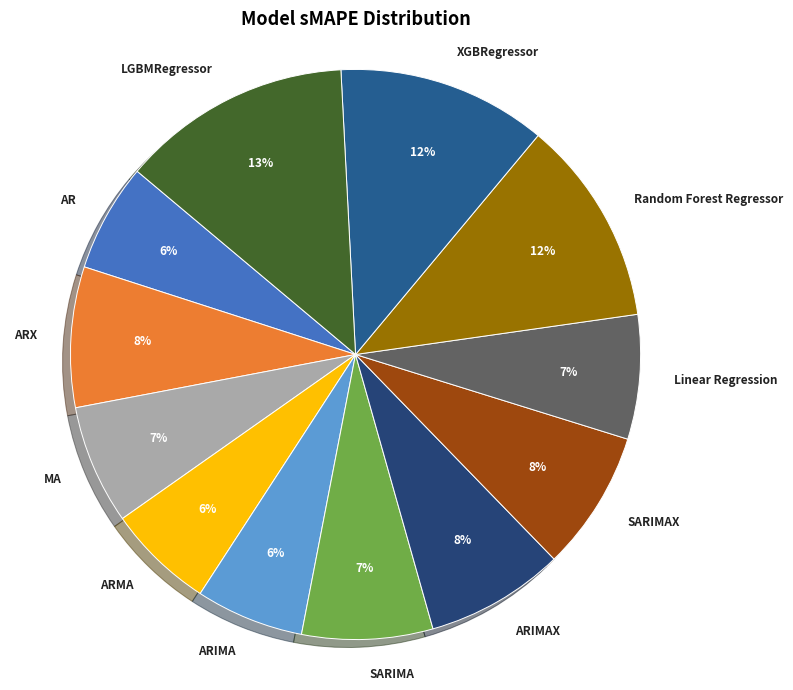

To the nearest percent, what portion does ARMA represent?

6%